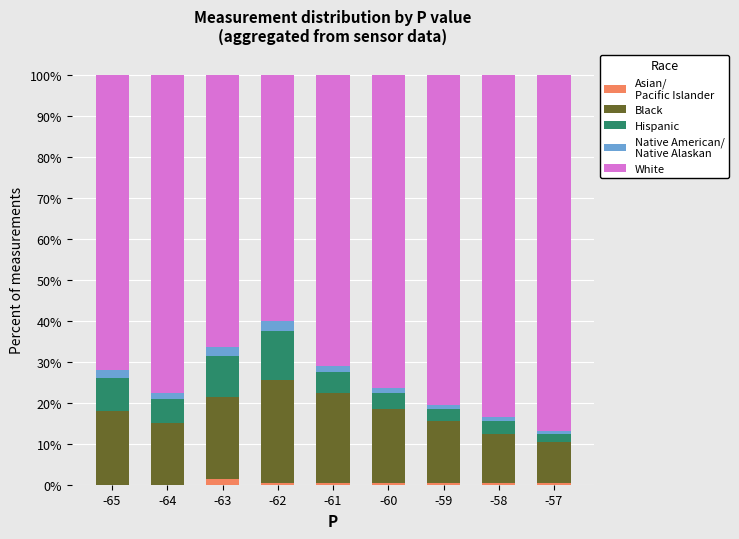

Which has a higher value, -63 or -59?

-63